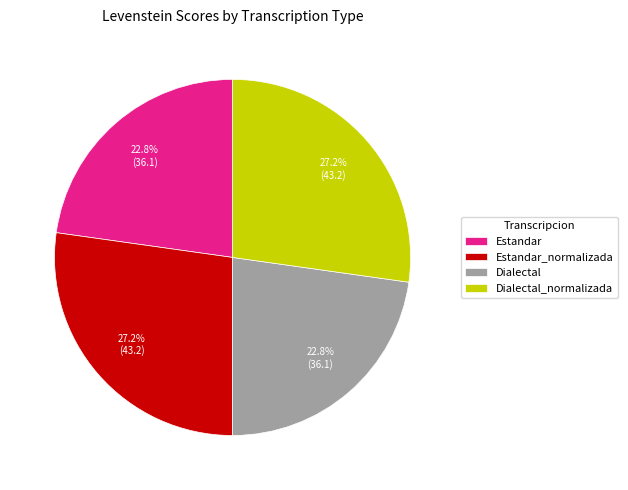

What is the ratio of the value at Dialectal to the value at Estandar?

1.0